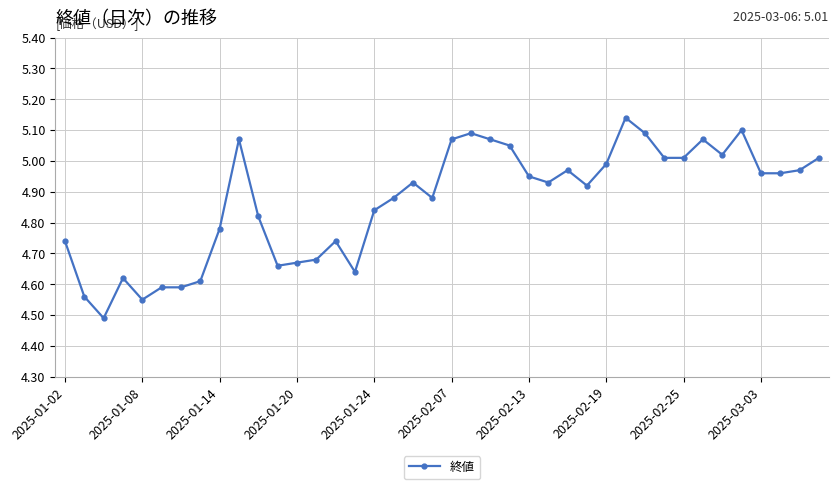

What is the sum of all values?

194.7